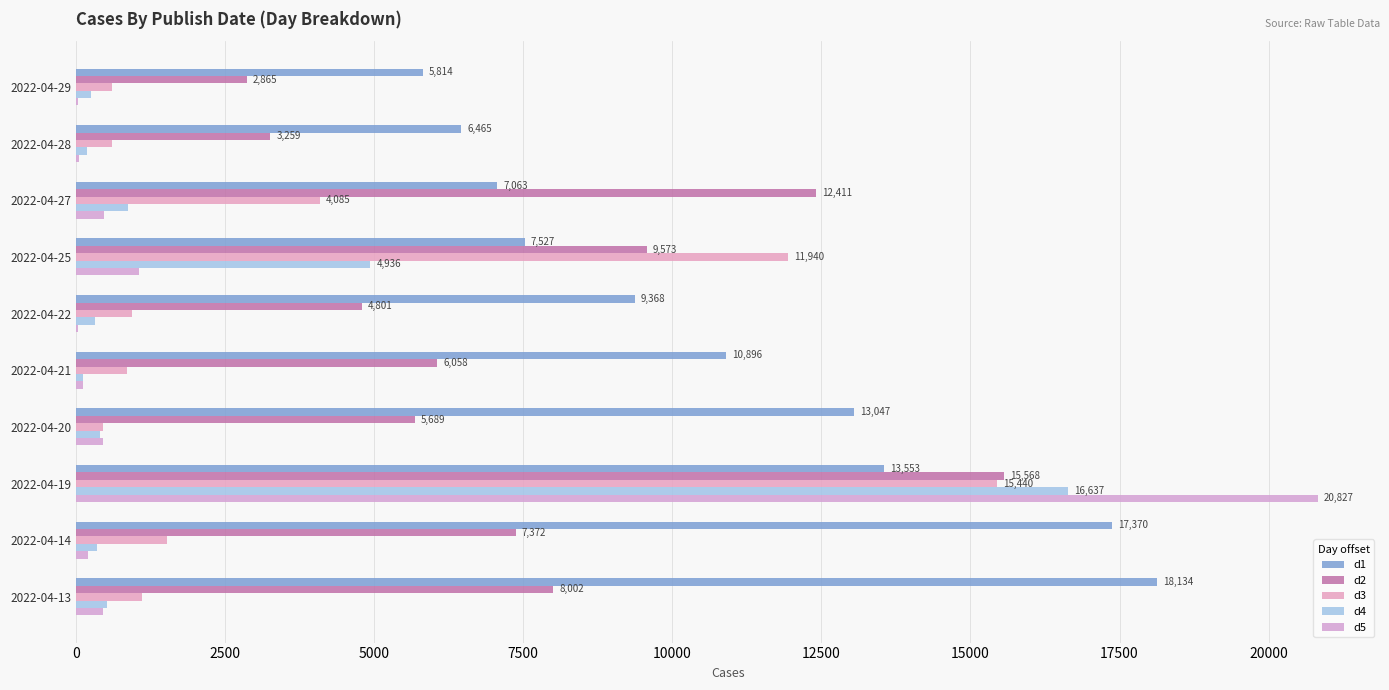

How many categories are shown in the chart?

10